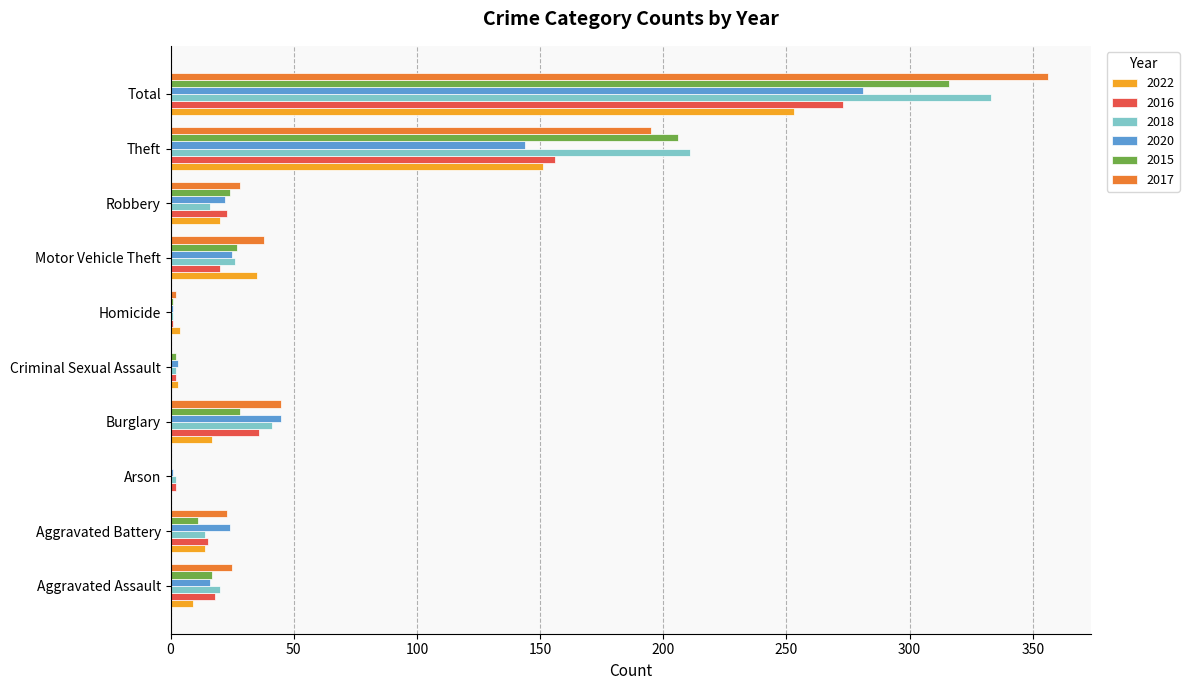

Between Aggravated Assault and Total, which series saw the biggest shift?

2017